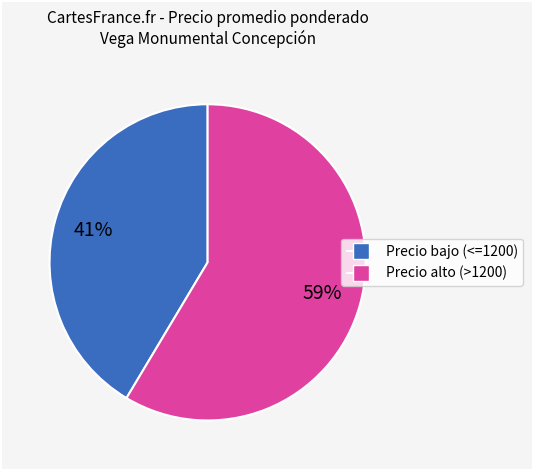

To the nearest percent, what is the average slice percentage?

50%